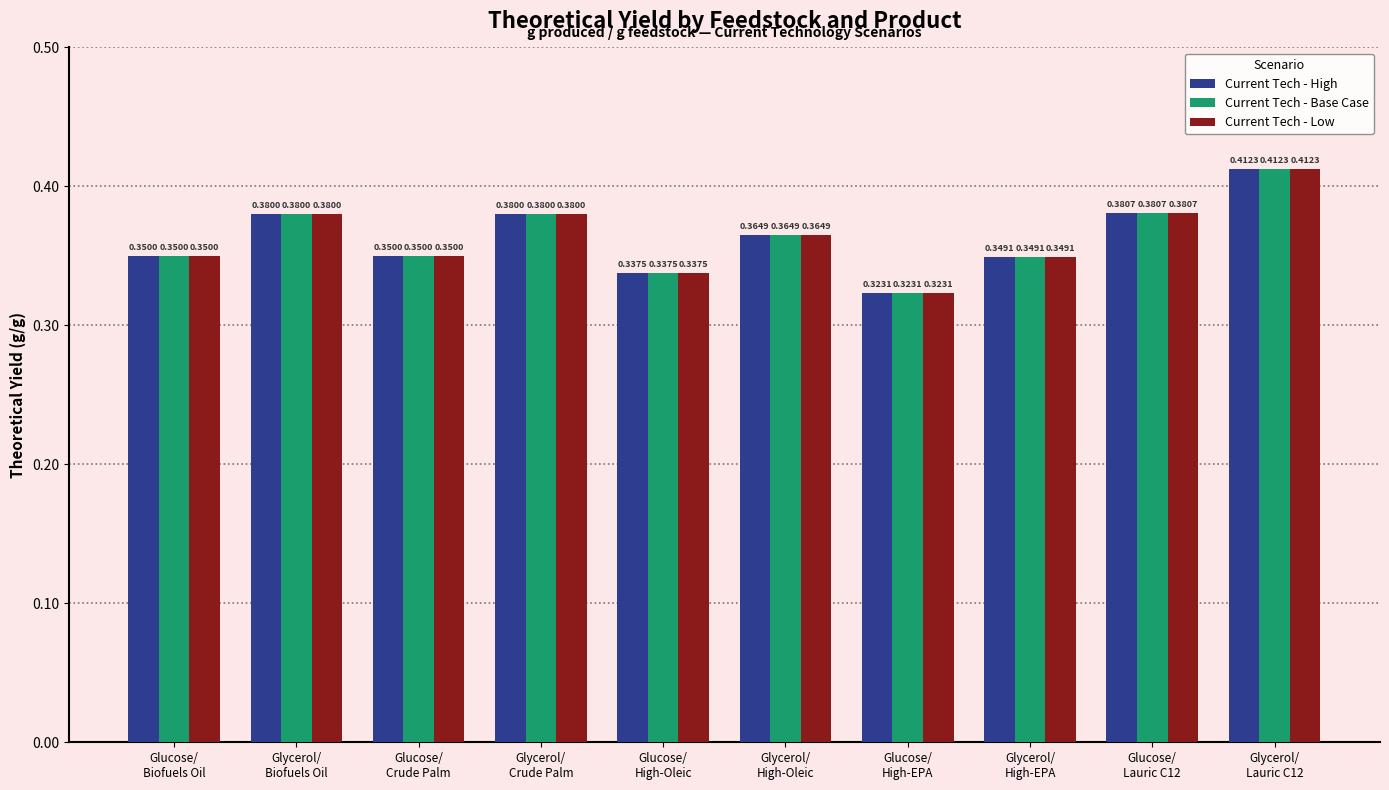

At how many categories does at least one series exceed 0?

10